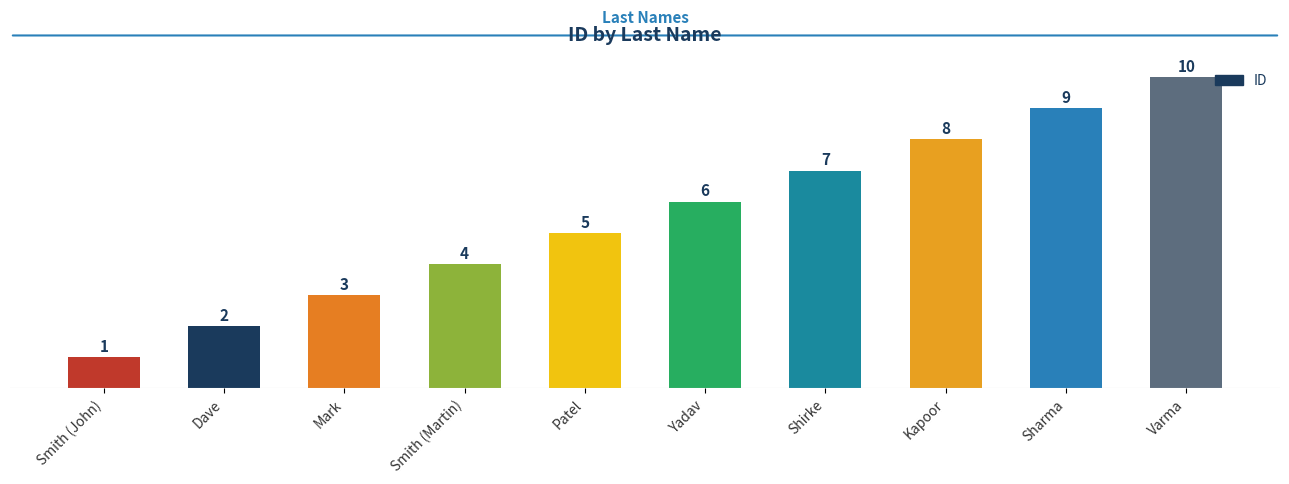

Are the bars grouped side by side (vs. stacked)?

No